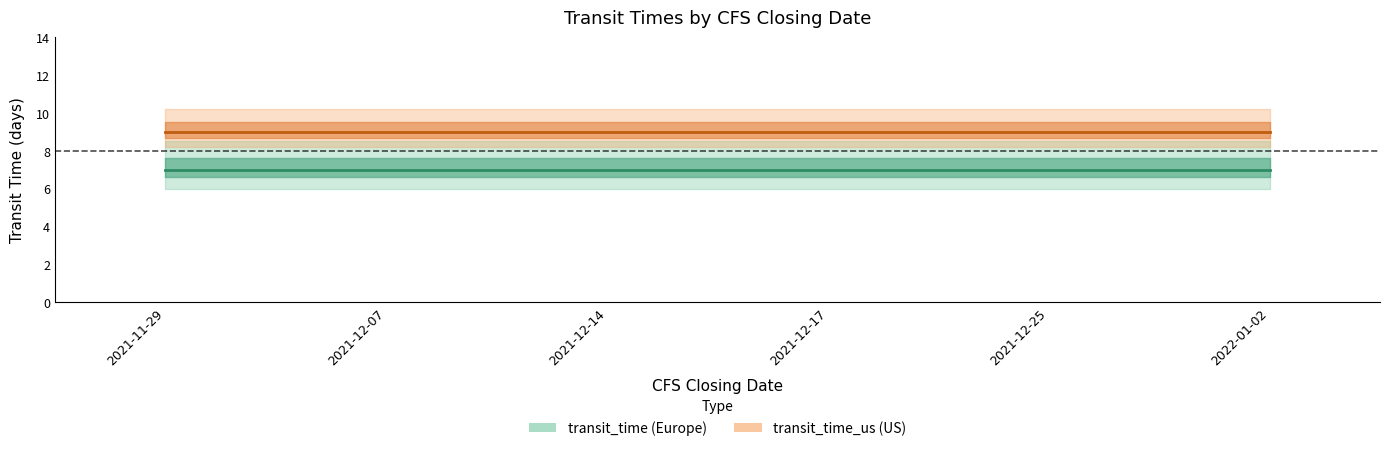

How many lines are shown in the chart?

2